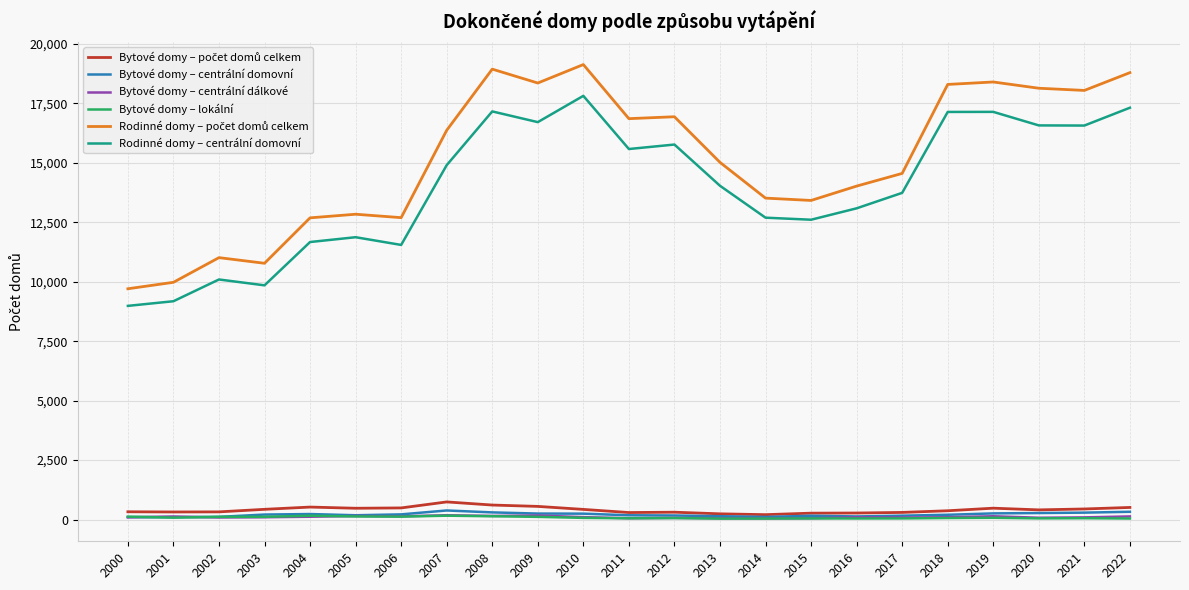

Is the value of Rodinné domy – centrální domovní at 2014 greater than the value of Bytové domy – centrální dálkové at 2003?

Yes